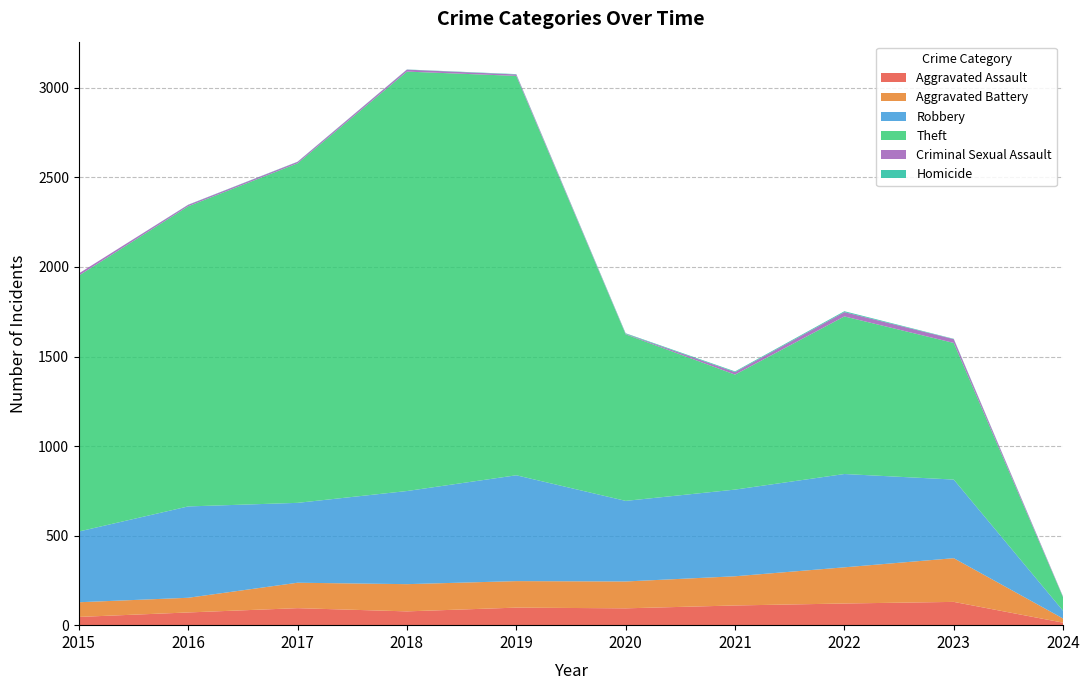

Reading left to right, transcribe all the data shown in this chart.

Aggravated Assault: 46	71	95	77	98	94	110	121	130	14
Aggravated Battery: 82	82	142	152	148	150	163	202	244	23
Robbery: 395	510	446	520	591	450	484	521	439	43
Theft: 1429	1676	1896	2342	2230	930	642	880	763	75
Criminal Sexual Assault: 12	8	8	11	8	3	14	24	21	3
Homicide: 0	1	1	1	2	3	4	5	2	1